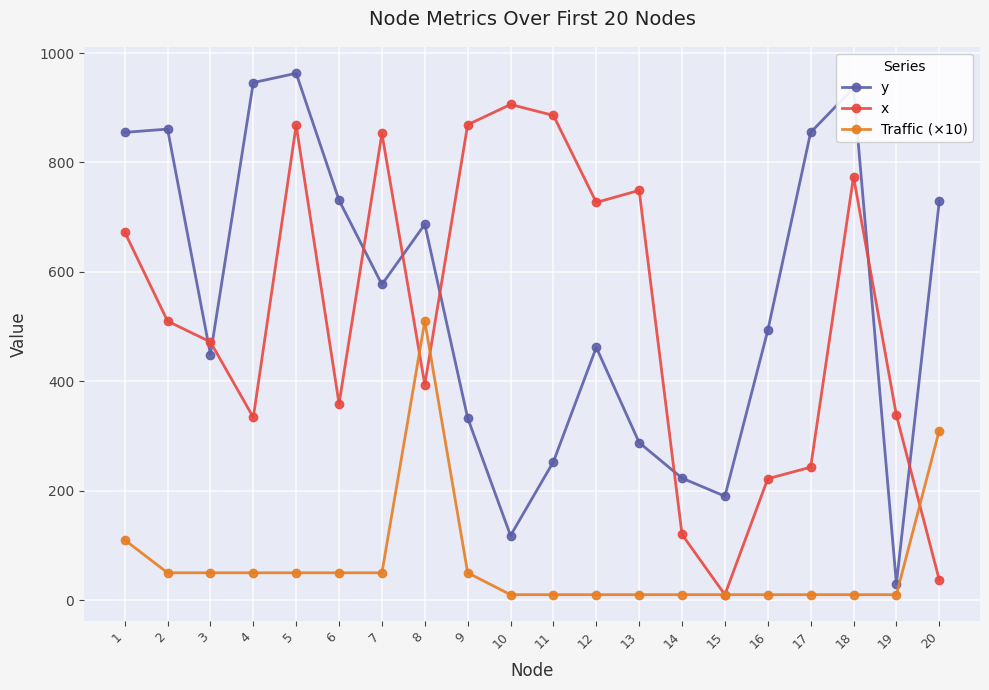

True or false: y has more than 1 points higher than both neighbors.

True